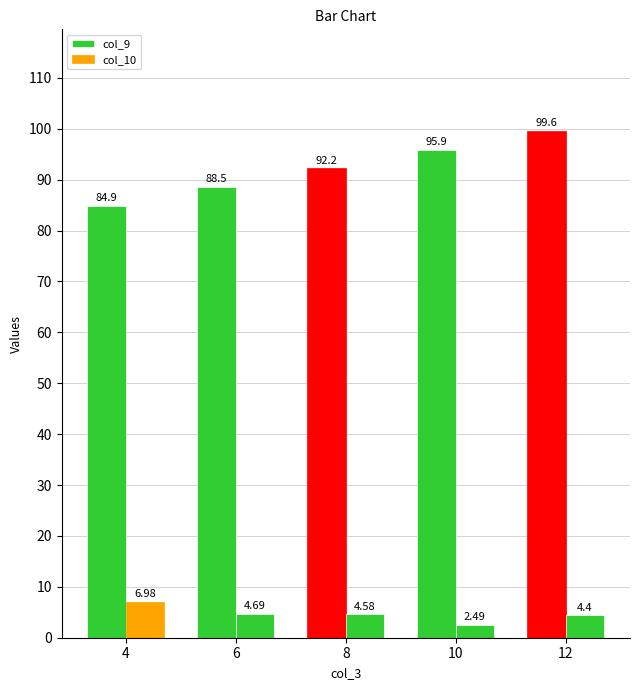

At which label is col_10 closest to 4?

12